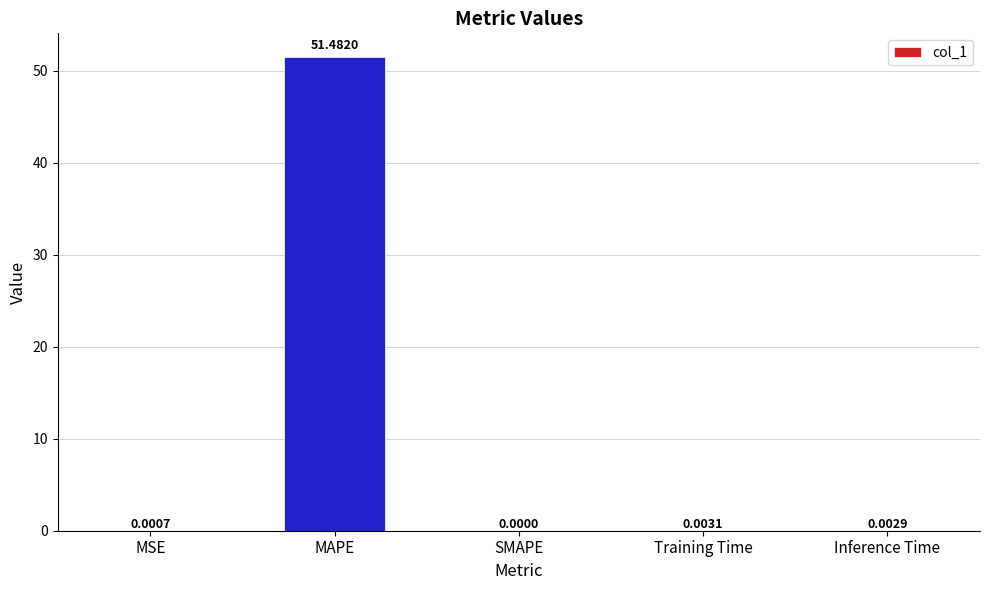

Which label corresponds to the largest value in the chart?

MAPE